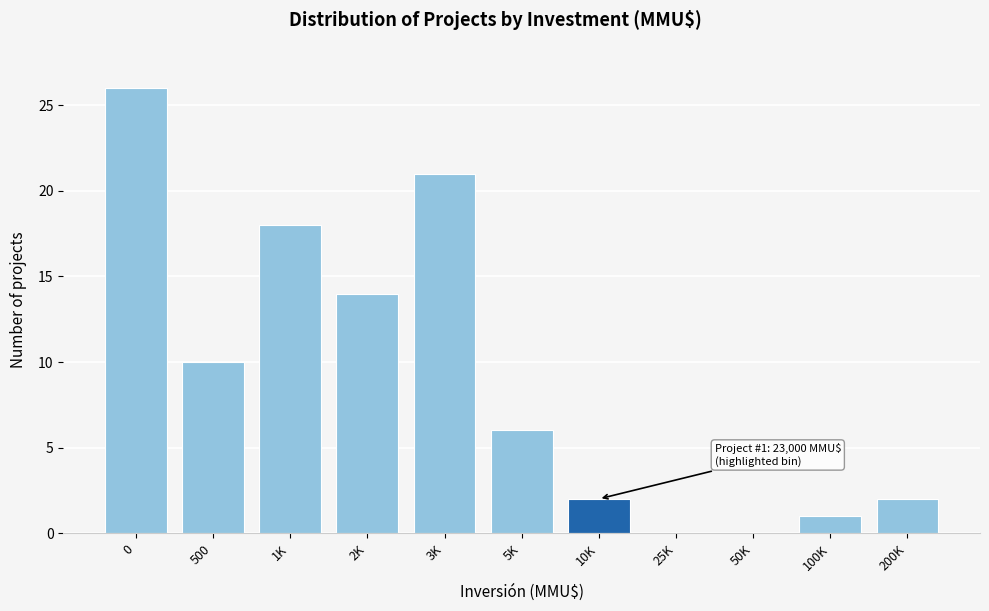

Reading left to right, list all the values displayed in this chart.

0=26	500=10	1K=18	2K=14	3K=21	5K=6	10K=2	25K=0	50K=0	100K=1	200K=2